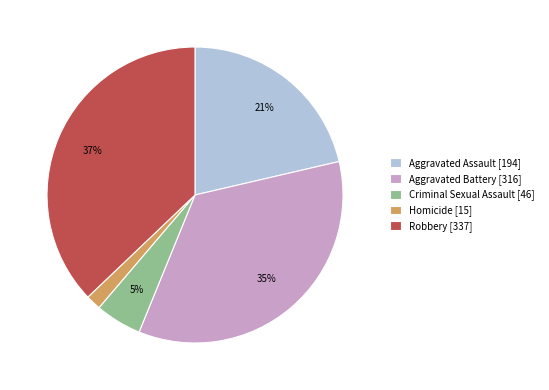

Which has a higher value, Homicide or Robbery?

Robbery